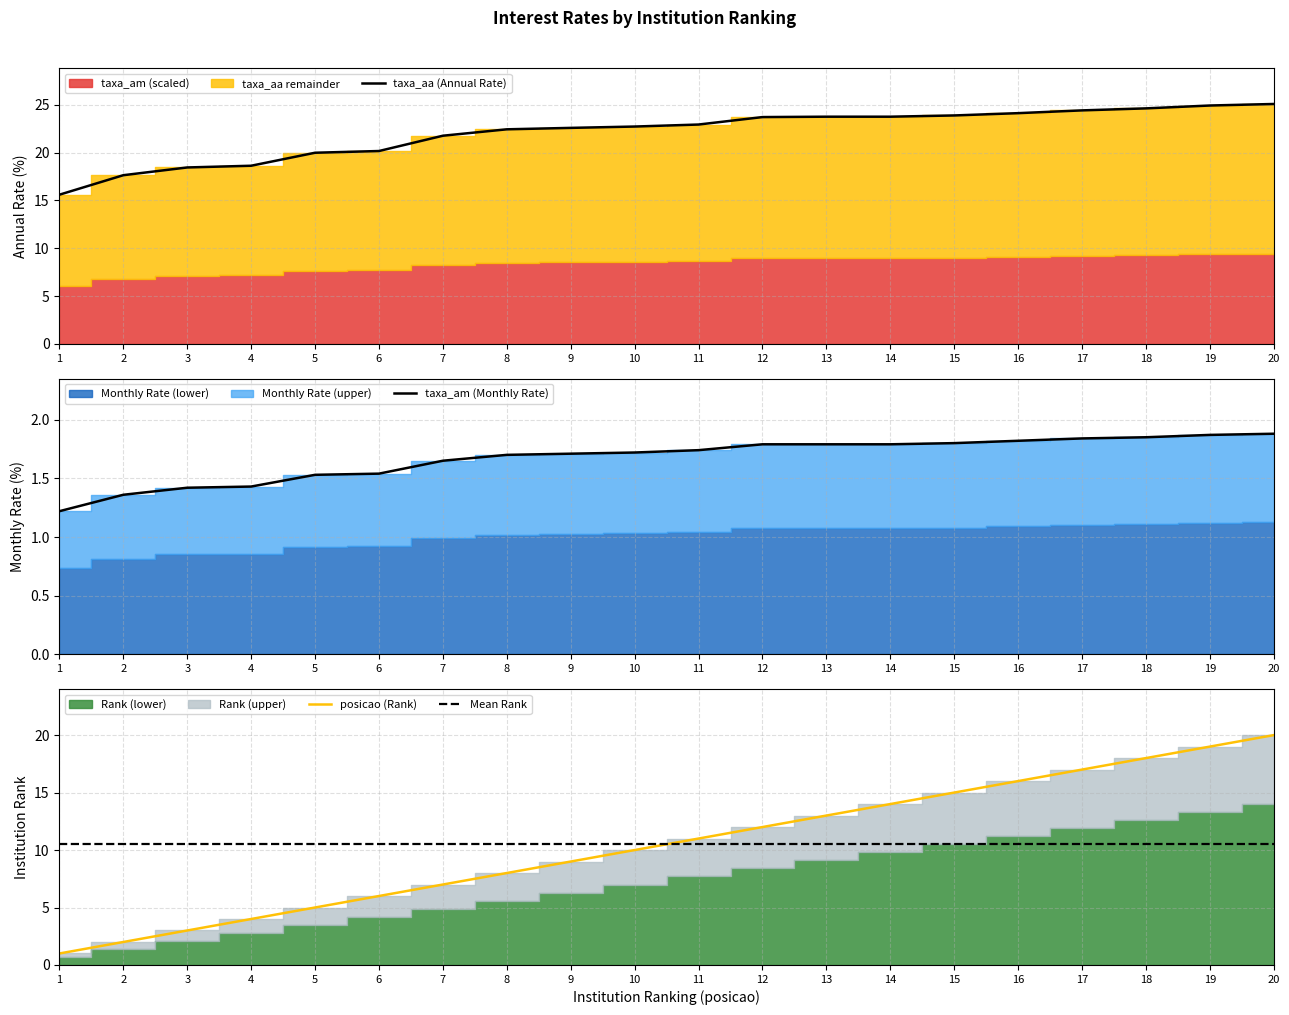

What is the sum of all taxa_aa (Annual Rate) values?

441.3